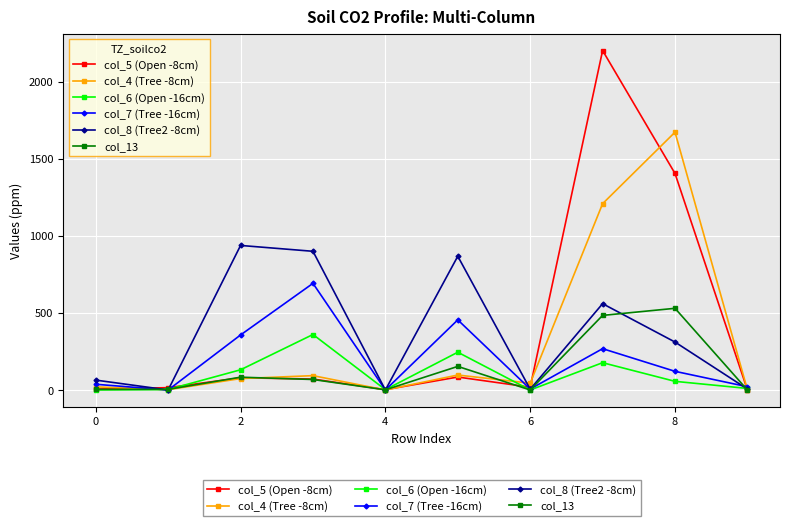

Does the chart have visible grid lines?

Yes